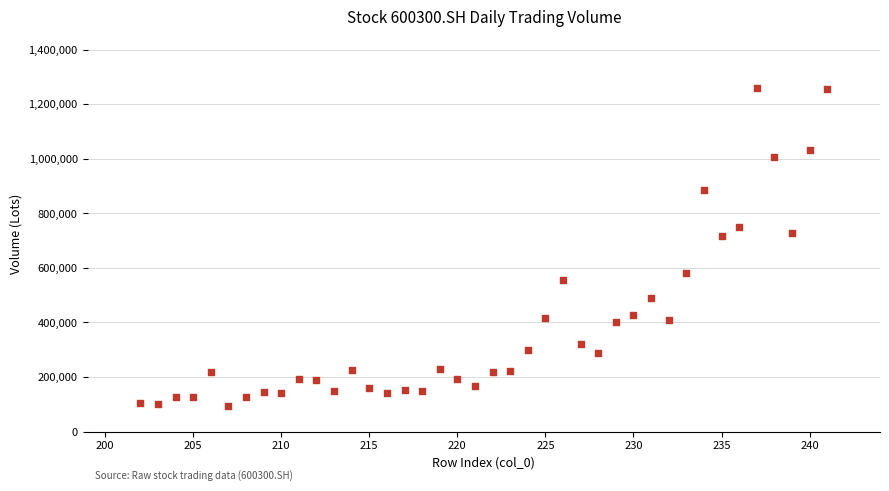

What is the range of X values (max minus min)?

39.0